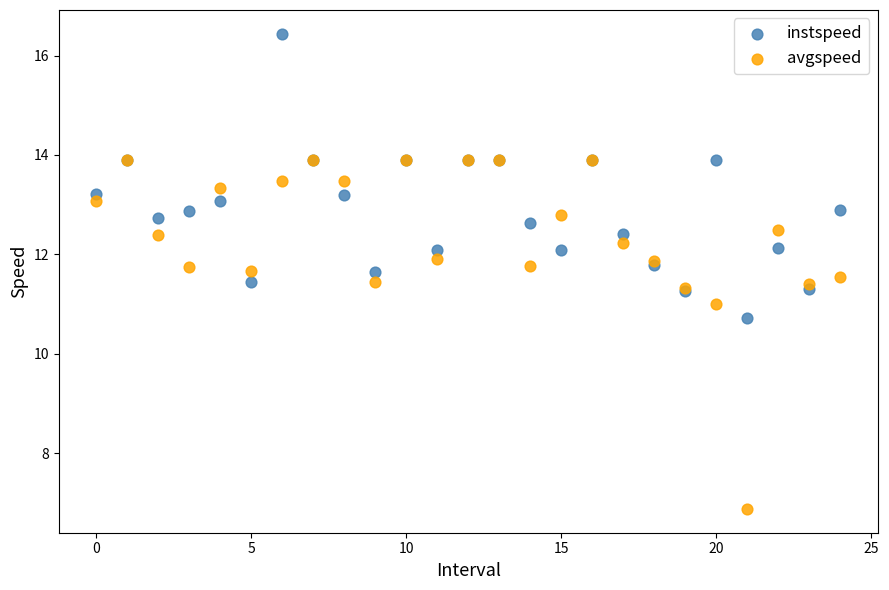

In the avgspeed series, what Y value is closest to 10?

11.0